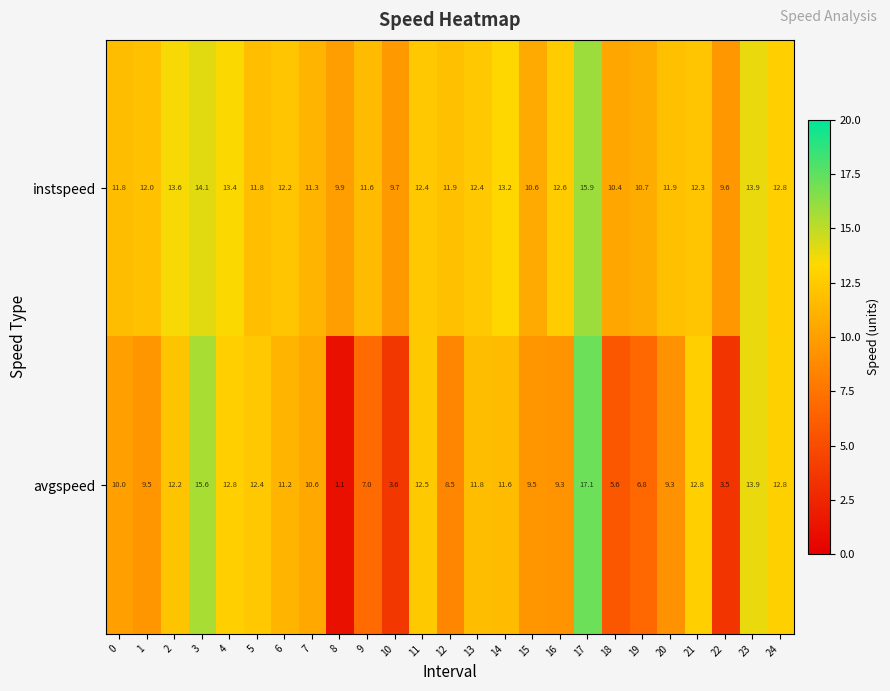

At 16, list the series in order from smallest to largest.

avgspeed, instspeed